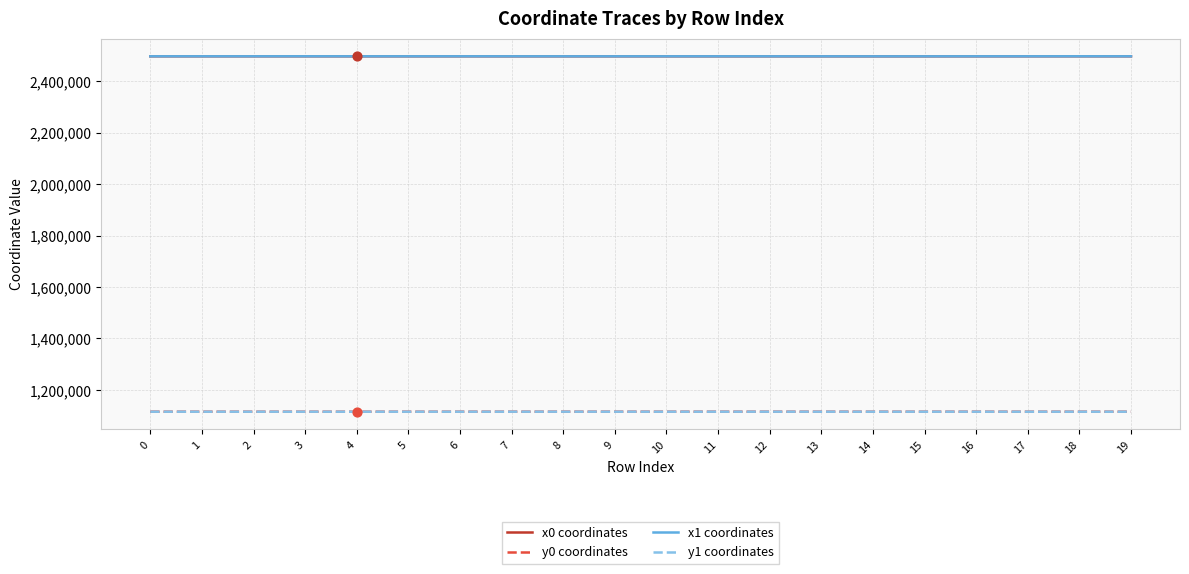

At how many categories does at least one series exceed 1716791?

20